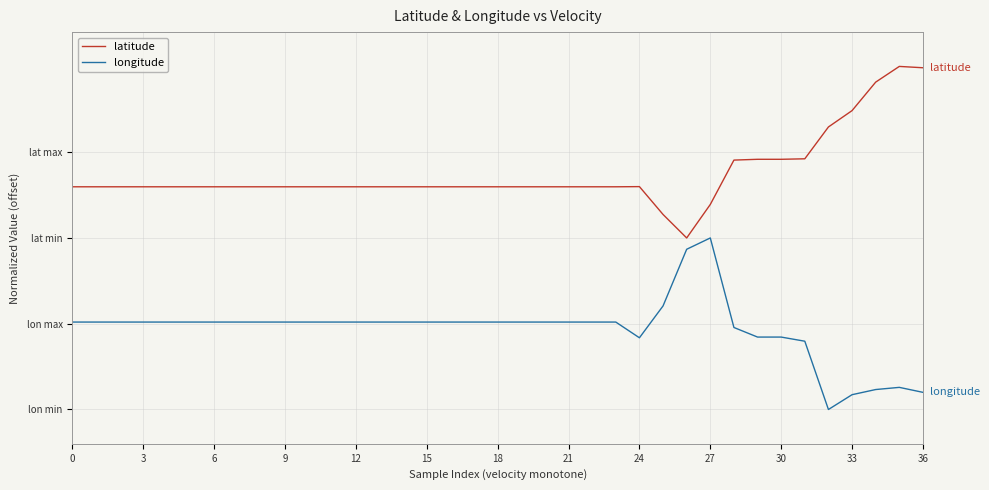

Rank the series by their maximum value, from lowest to highest.

longitude, latitude